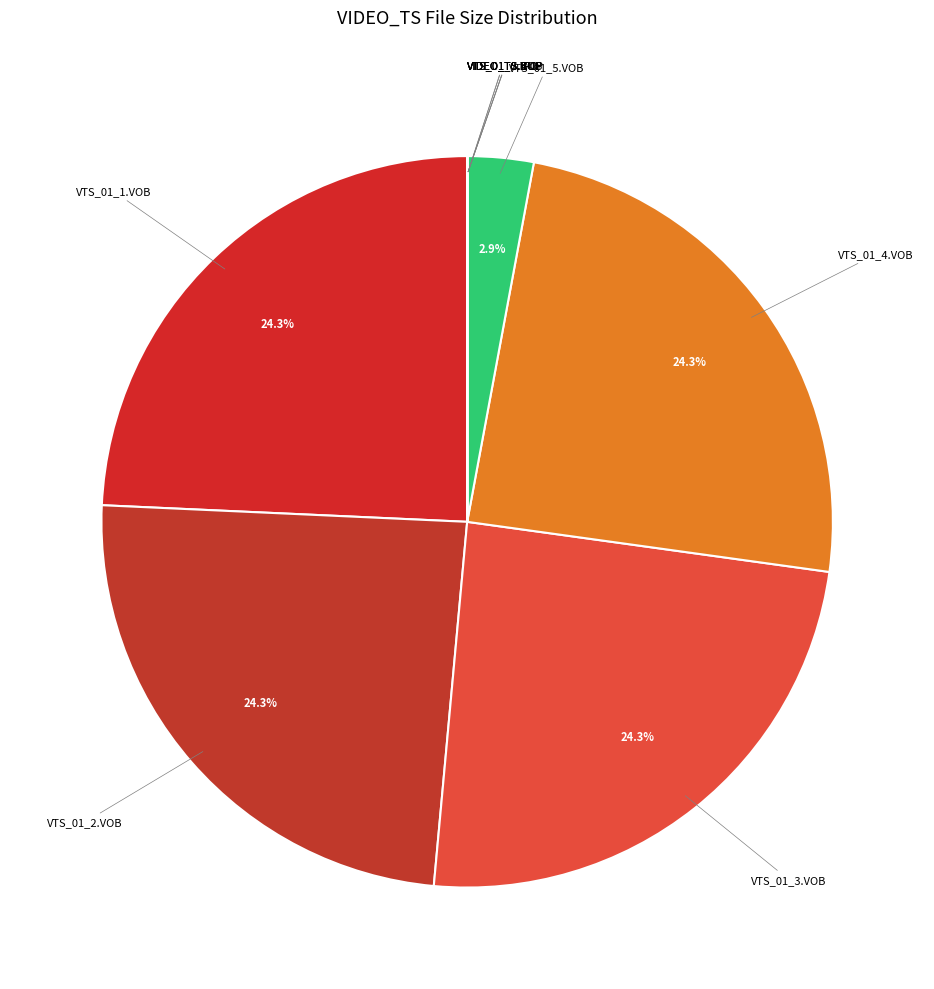

Is there any slice that represents more than half of the pie?

No